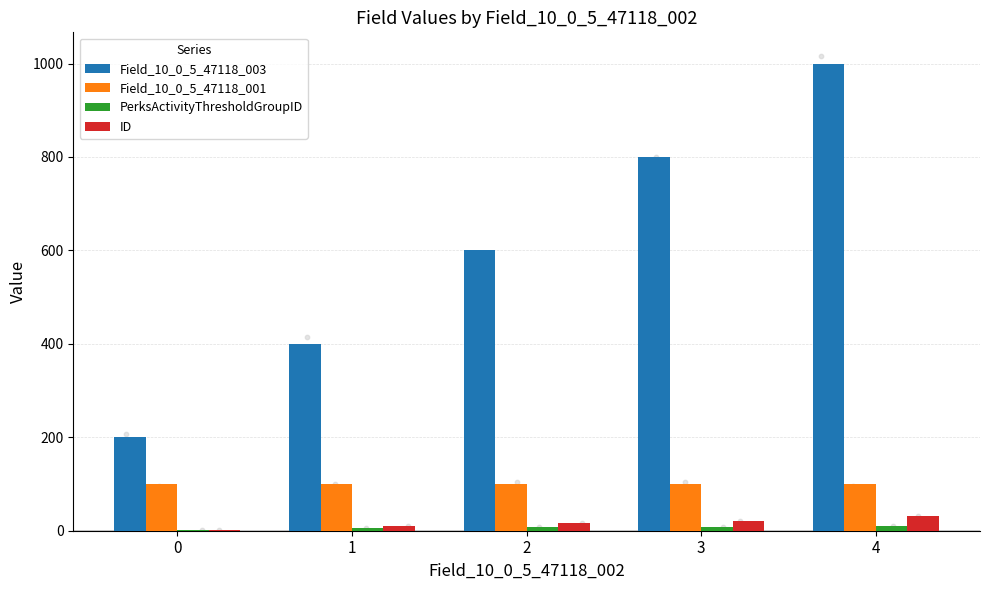

Which series has the largest total across all categories?

Field_10_0_5_47118_003